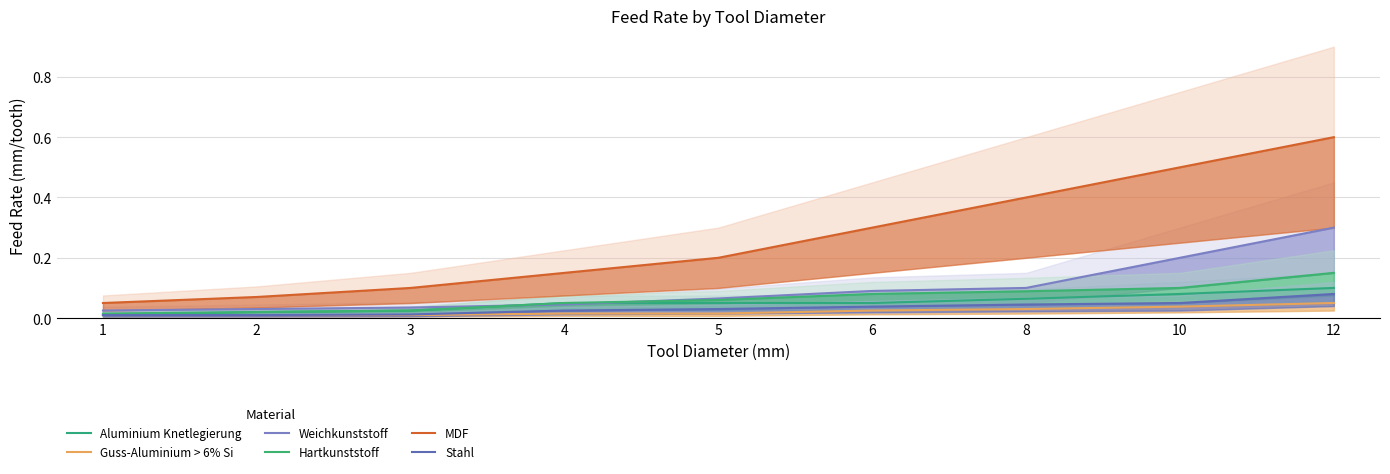

Reading left to right, list all the values displayed in this chart.

Aluminium Knetlegierung: 0.0	0.0	0.0	0.1	0.1	0.1	0.1	0.1	0.1
Guss-Aluminium > 6% Si: 0.0	0.0	0.0	0.0	0.0	0.0	0.0	0.0	0.1
Weichkunststoff: 0.0	0.0	0.0	0.0	0.1	0.1	0.1	0.2	0.3
Hartkunststoff: 0.0	0.0	0.0	0.1	0.1	0.1	0.1	0.1	0.1
MDF: 0.1	0.1	0.1	0.1	0.2	0.3	0.4	0.5	0.6
Stahl: 0.0	0.0	0.0	0.0	0.0	0.0	0.0	0.1	0.1